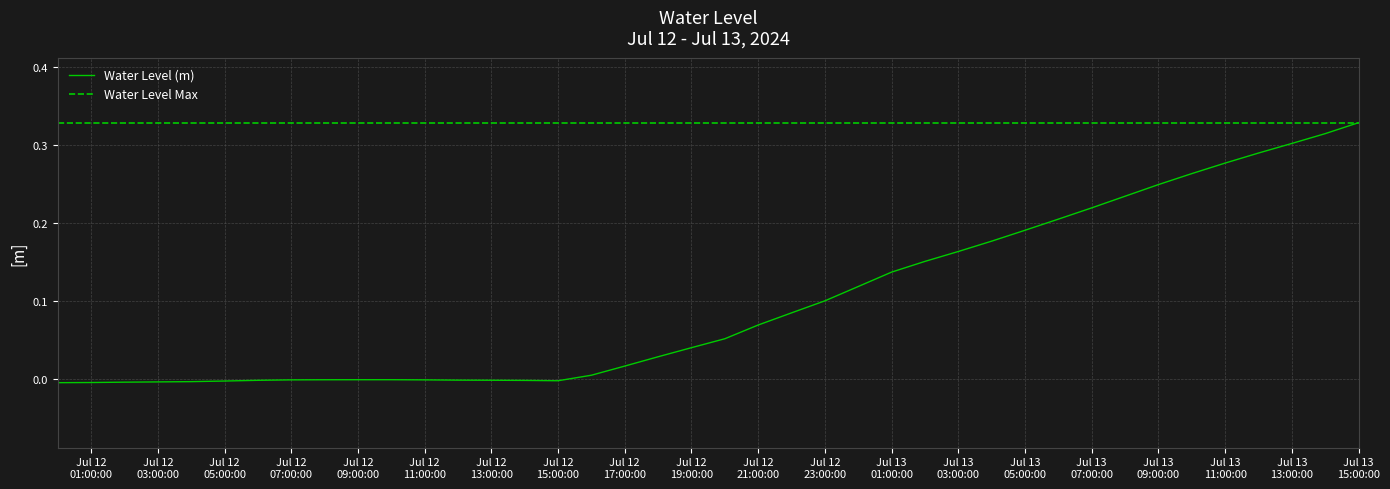

At which category does the chart reach its peak across all series?

Jul 13 15:00:00